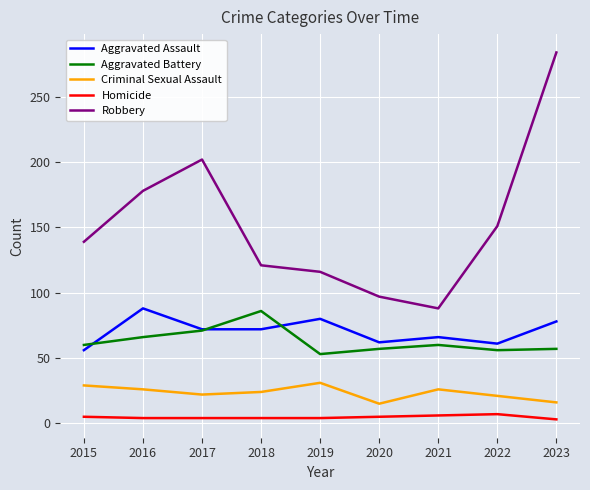

At which label is Robbery closest to 186?

2016